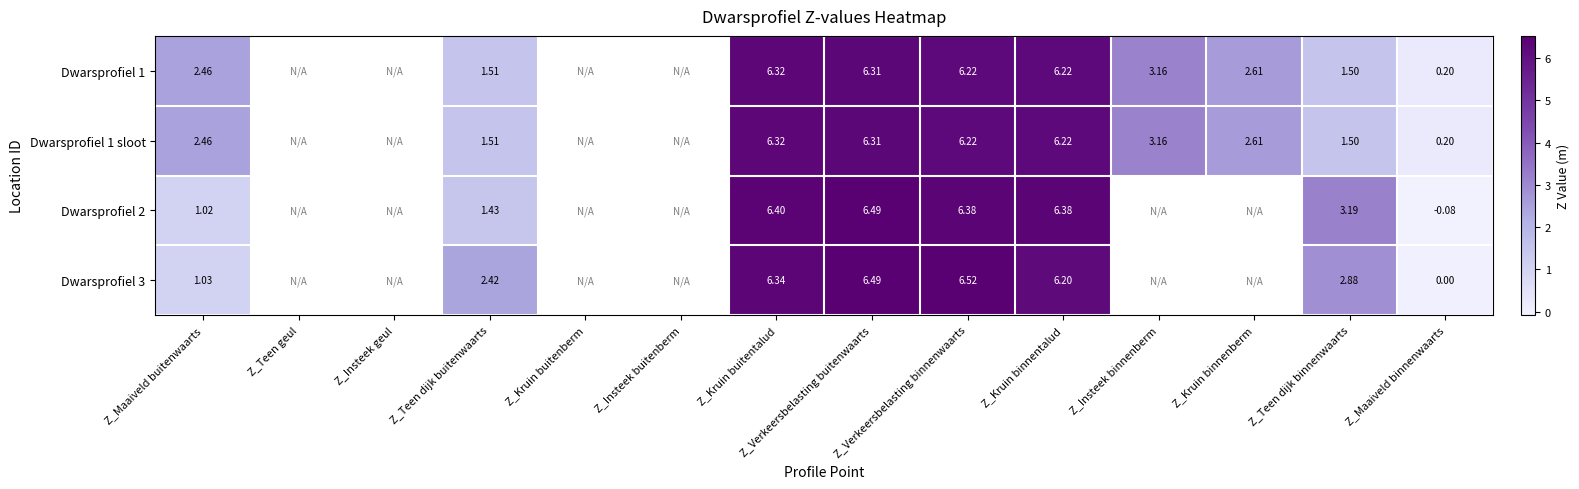

How many distinct data groups are displayed?

4